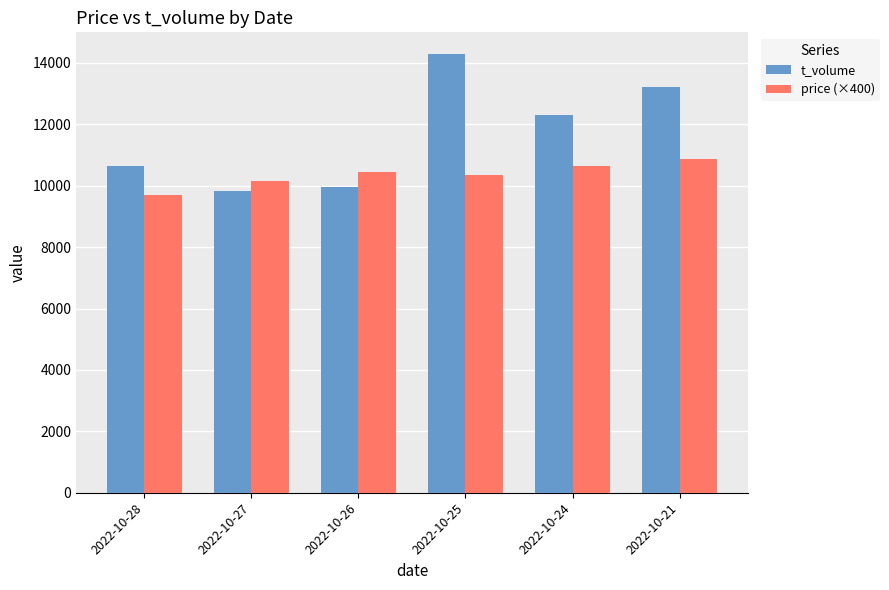

Which category has the highest value across all series?

2022-10-25